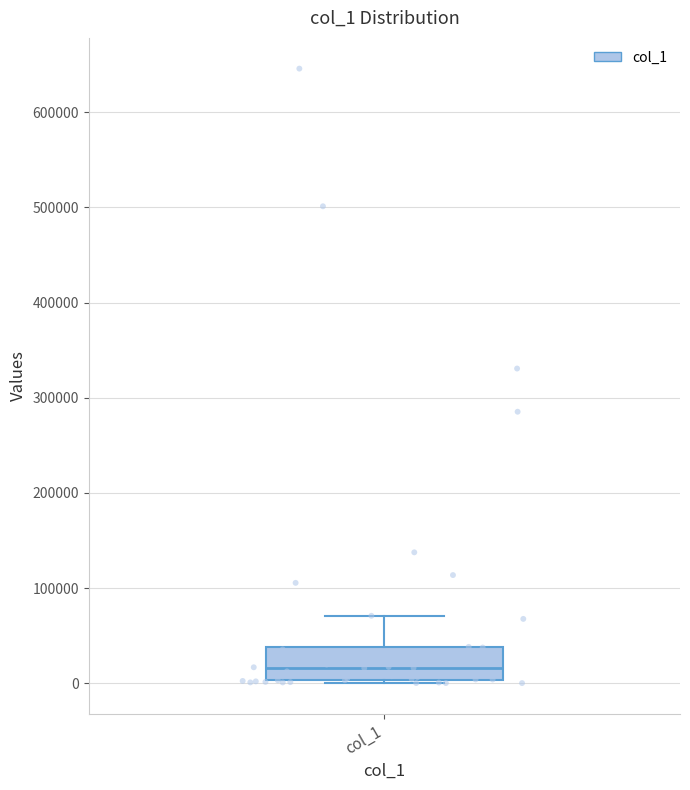

Where does the median line of the box for col_1 sit on the y-axis? The values are not printed on the chart, so give them approximately, as read against the axis.

20000